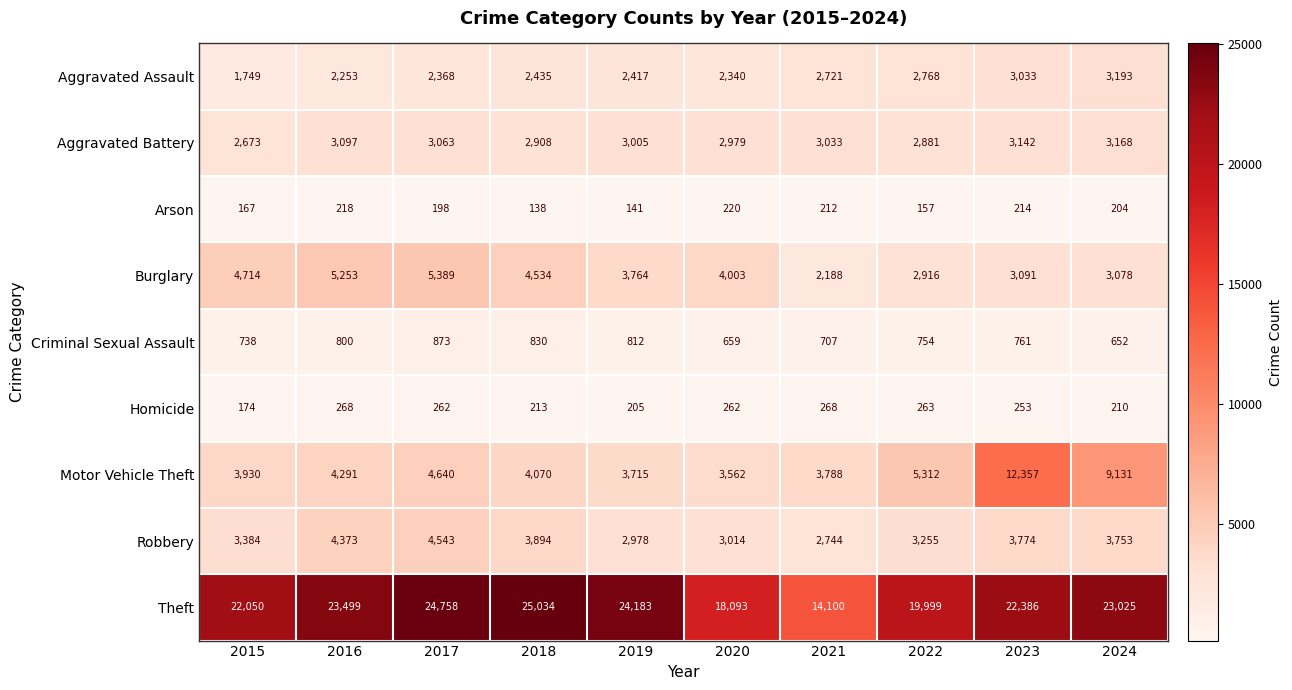

Is it true that Arson equals 138 at 2018?

True